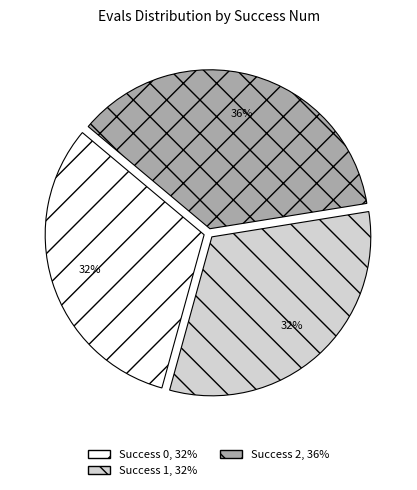

Does any single category account for the majority?

No